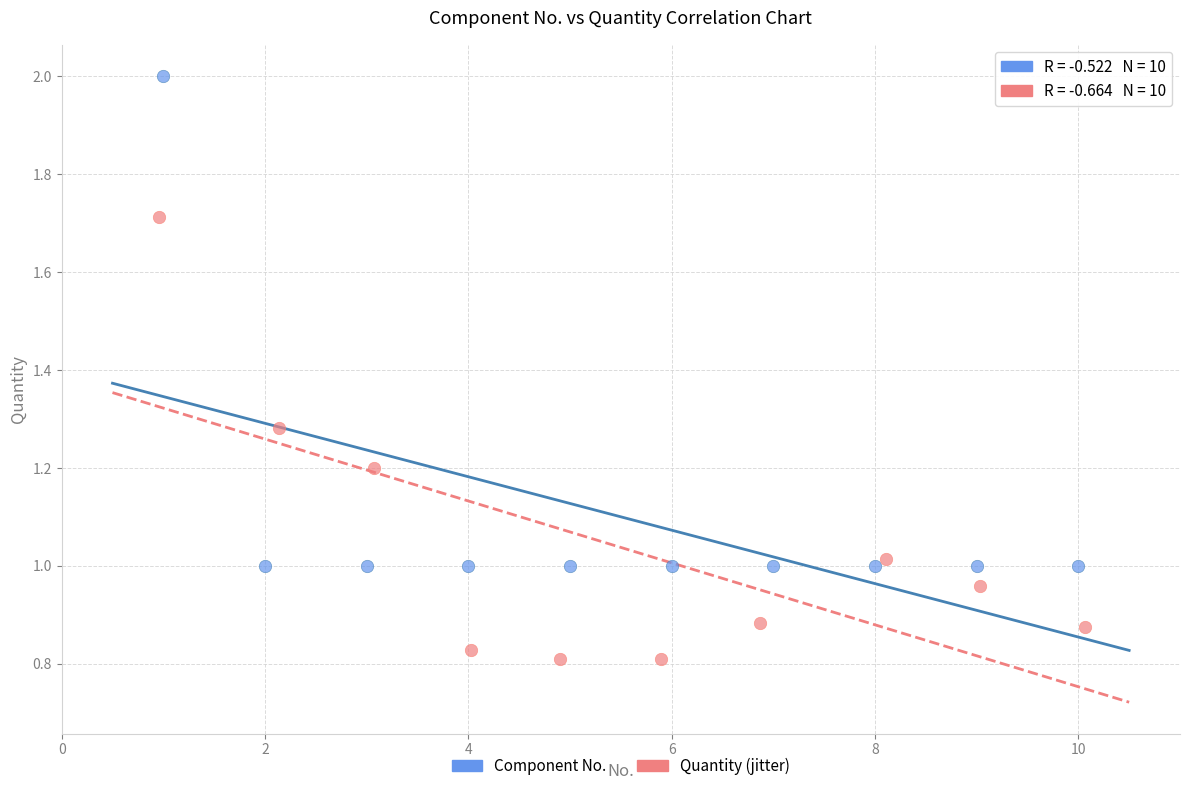

Which series has the largest Y range (max minus min)?

Component No.